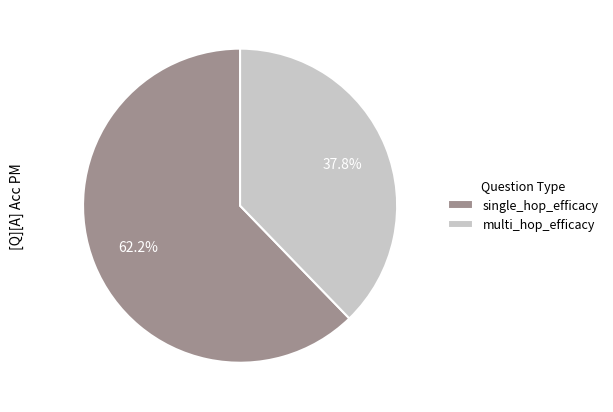

Combined, what portion of the pie is single_hop_efficacy and multi_hop_efficacy?

100.0%